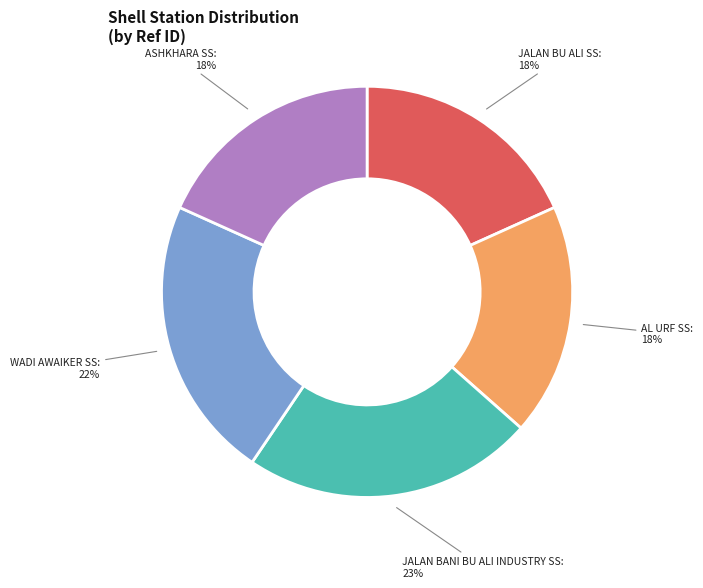

Between JALAN BANI BU ALI INDUSTRY SS and JALAN BU ALI SS, which is larger?

JALAN BANI BU ALI INDUSTRY SS